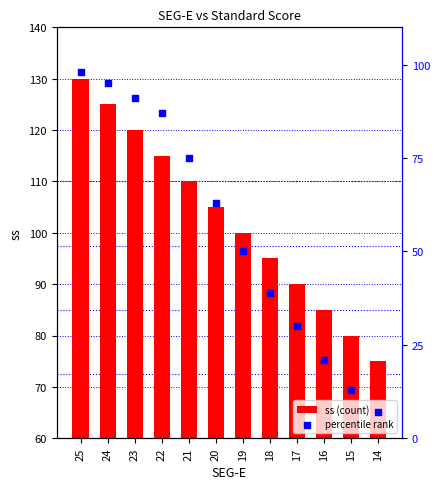

Which series contains the highest Y value?

ss (count)